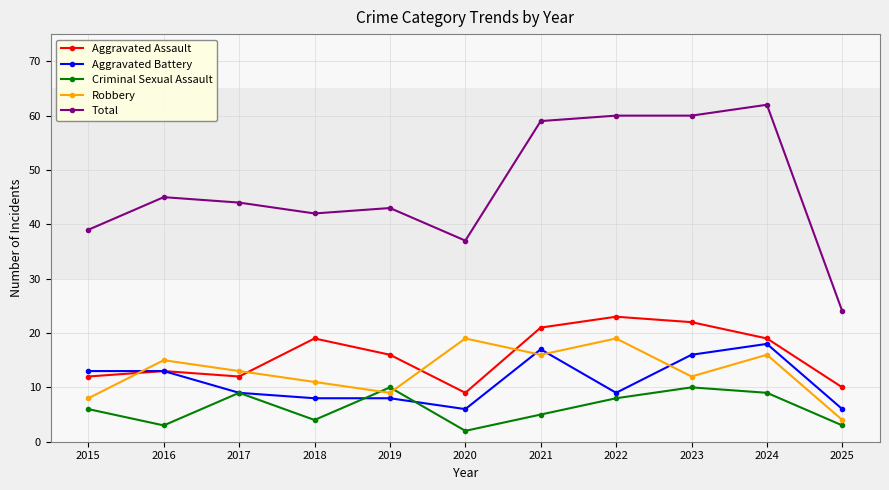

True or false: Total and Robbery intersect in this chart.

False